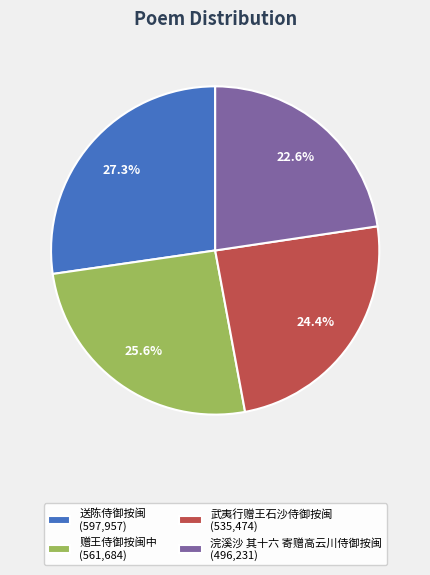

To the nearest percent, what is the combined percentage of 武夷行赠王石沙侍御按闽 and 赠王侍御按闽中?

50%